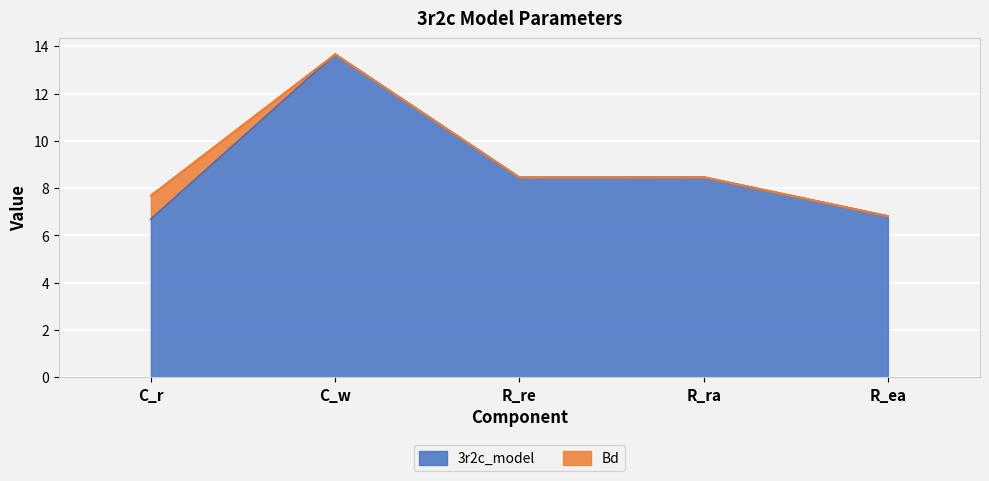

What is the greatest value displayed?

13.7